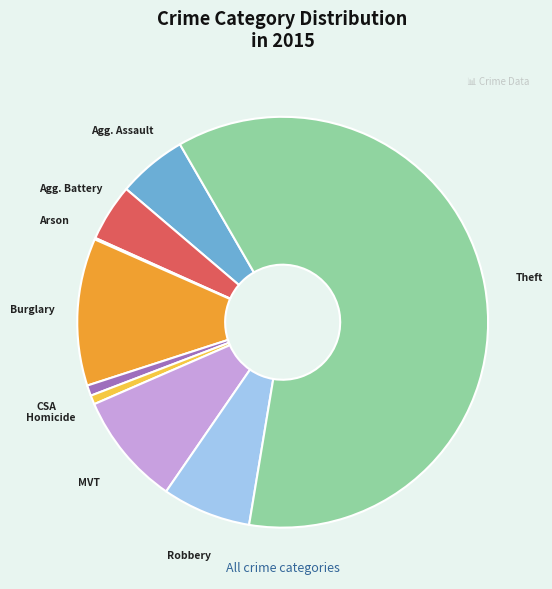

Is there any slice that represents more than half of the pie?

Yes